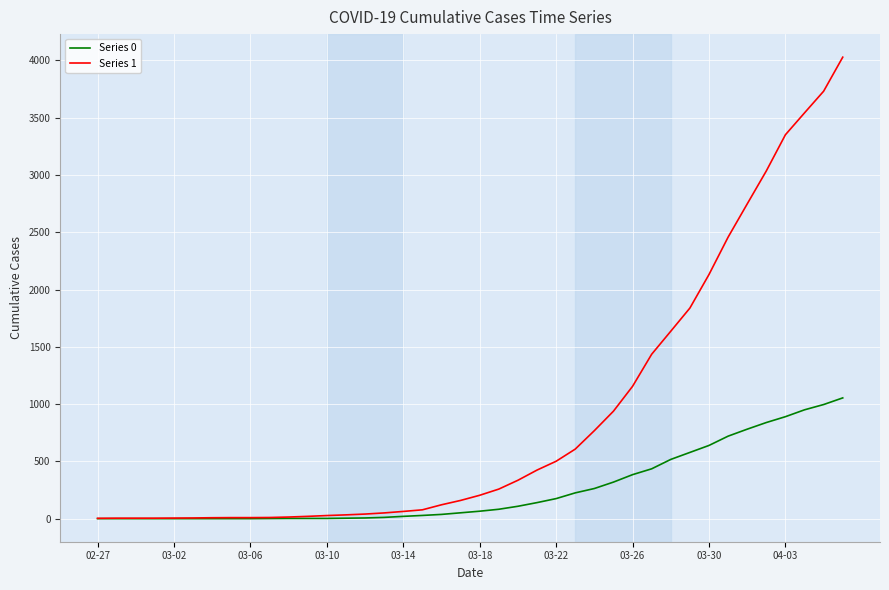

Which series has the largest range (max minus min)?

Series 1